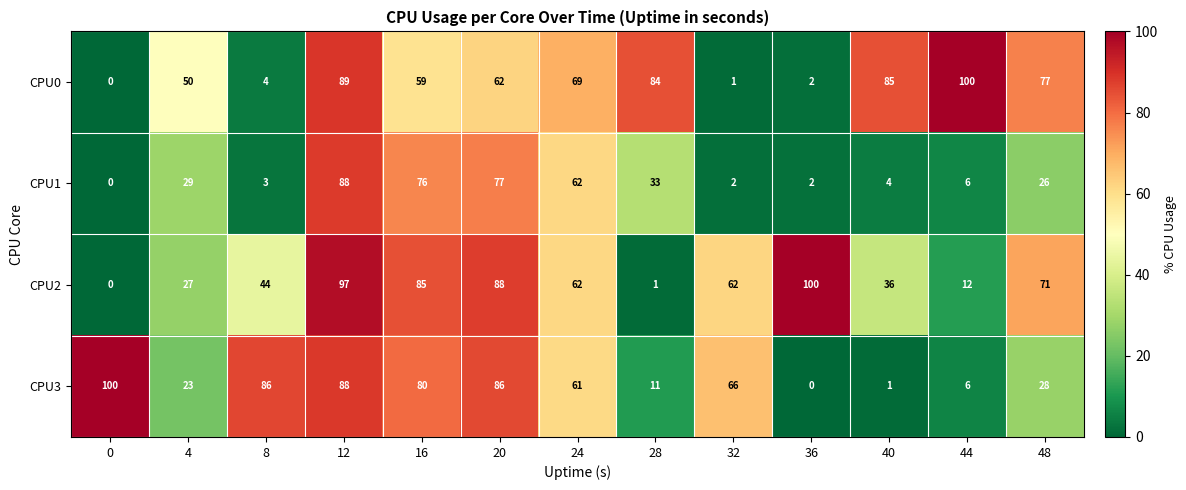

What is the average value of the CPU0 series?

52